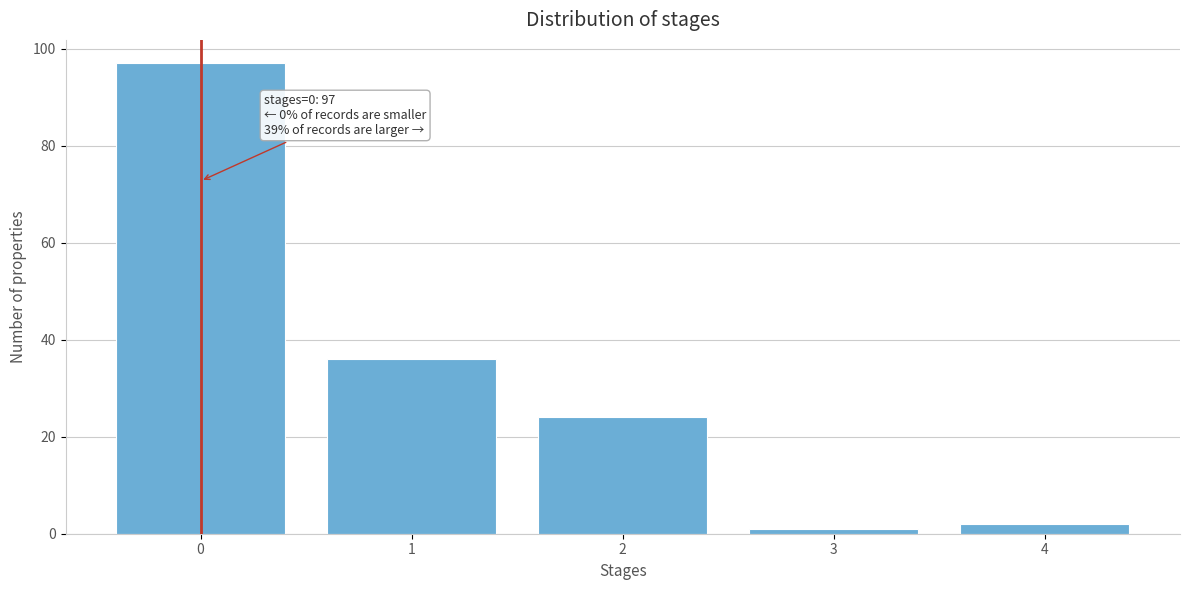

Reading left to right, extract all data points from this chart.

0=97	1=36	2=24	3=1	4=2